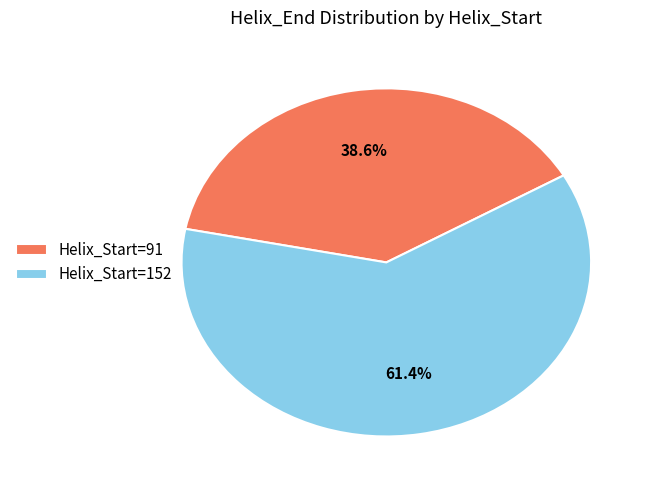

Rank the categories by value from lowest to highest.

Helix_Start=91, Helix_Start=152